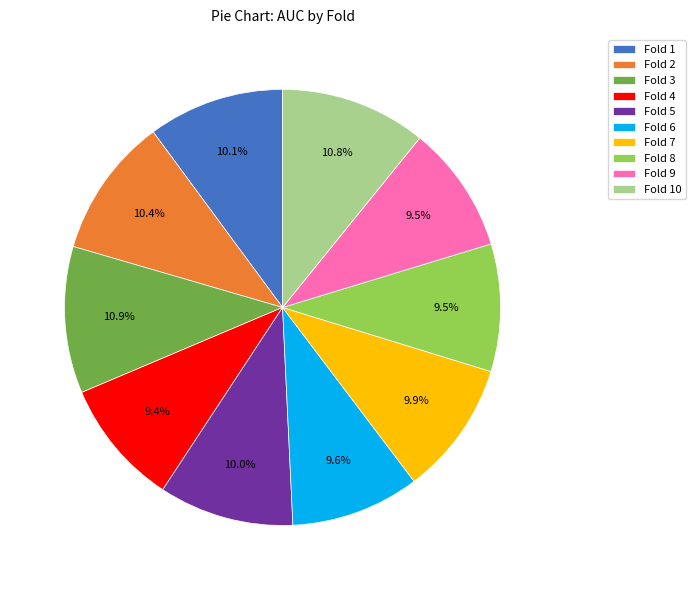

To the nearest percent, what is the difference between the Fold 2 and Fold 6 slice percentages?

1%